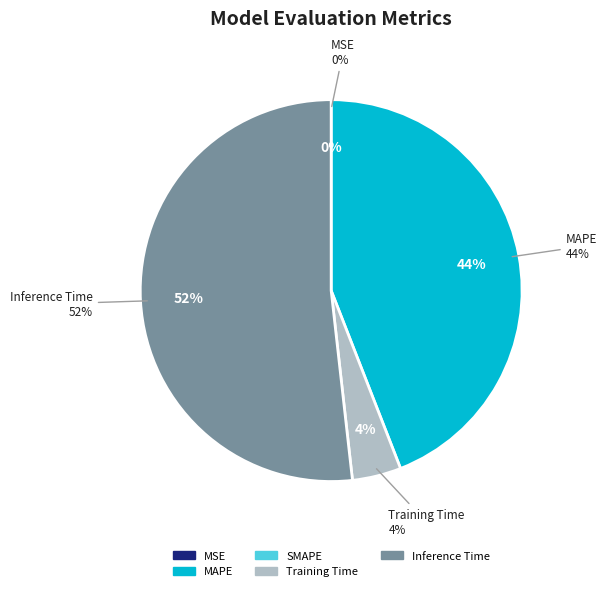

The MAPE slice represents 44% of the pie. True or false?

True